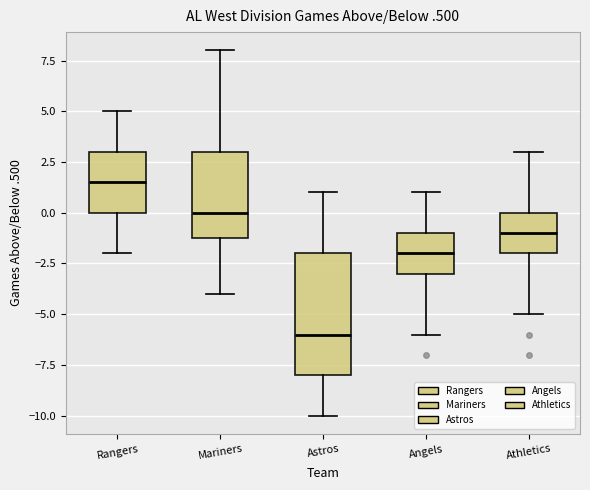

Where is the lower edge of the box for Astros on the y-axis? The values are not printed on the chart, so give them approximately, as read against the axis.

-8.0